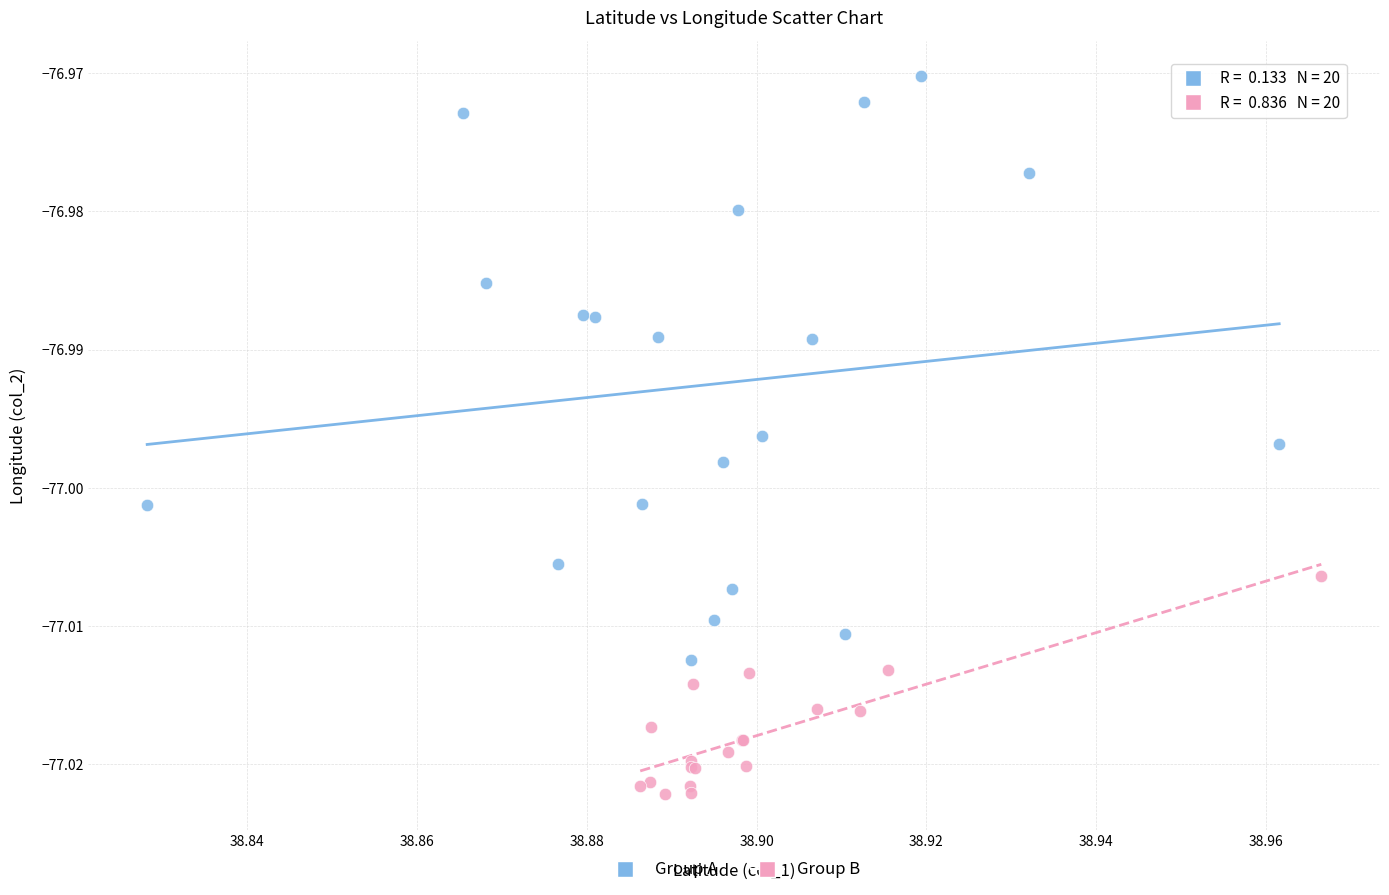

Which series has the widest spread of Y values?

Group A